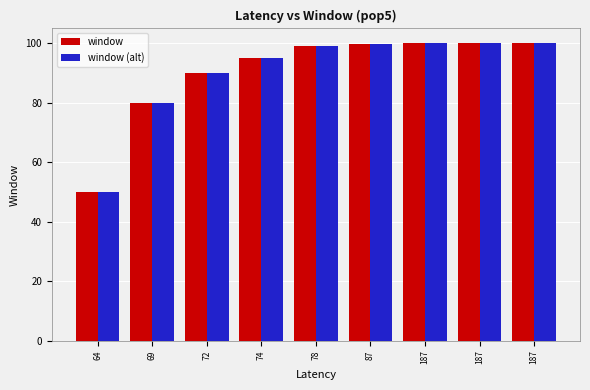

Which series has the largest total across all categories?

window